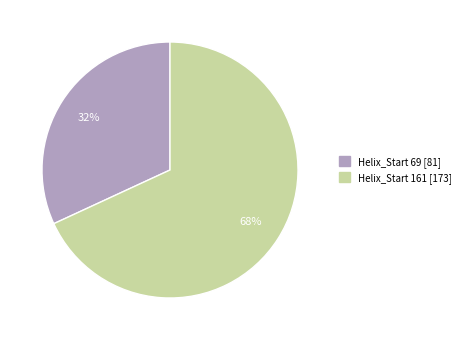

To the nearest percent, what is the difference between the largest and smallest slice percentages?

36%